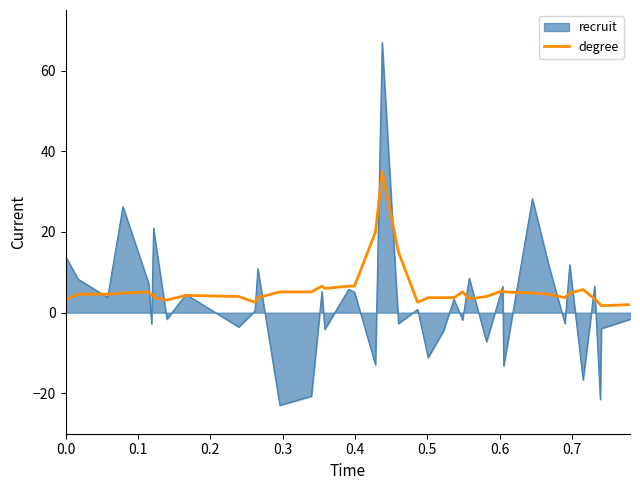

What is the smallest value displayed?

-23.0